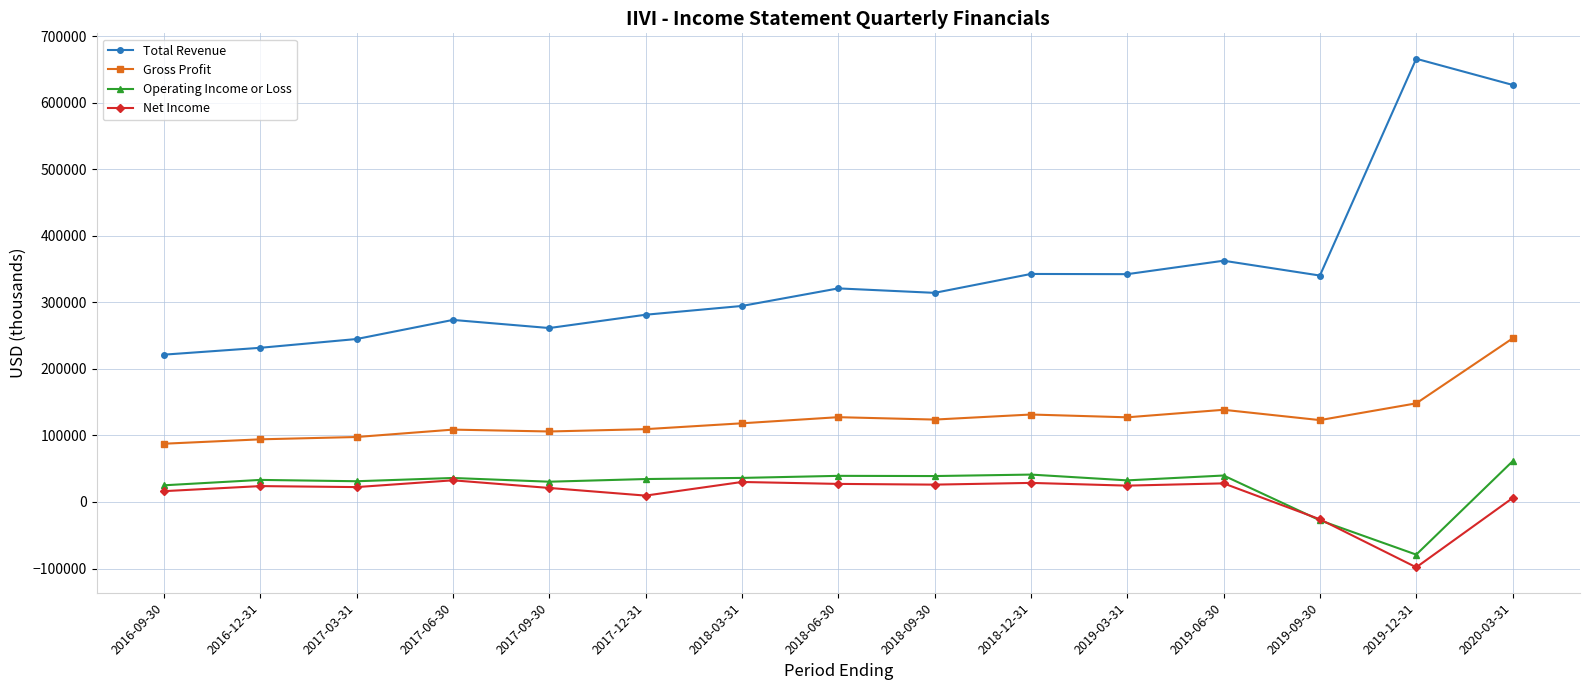

How many lines are shown in the chart?

4